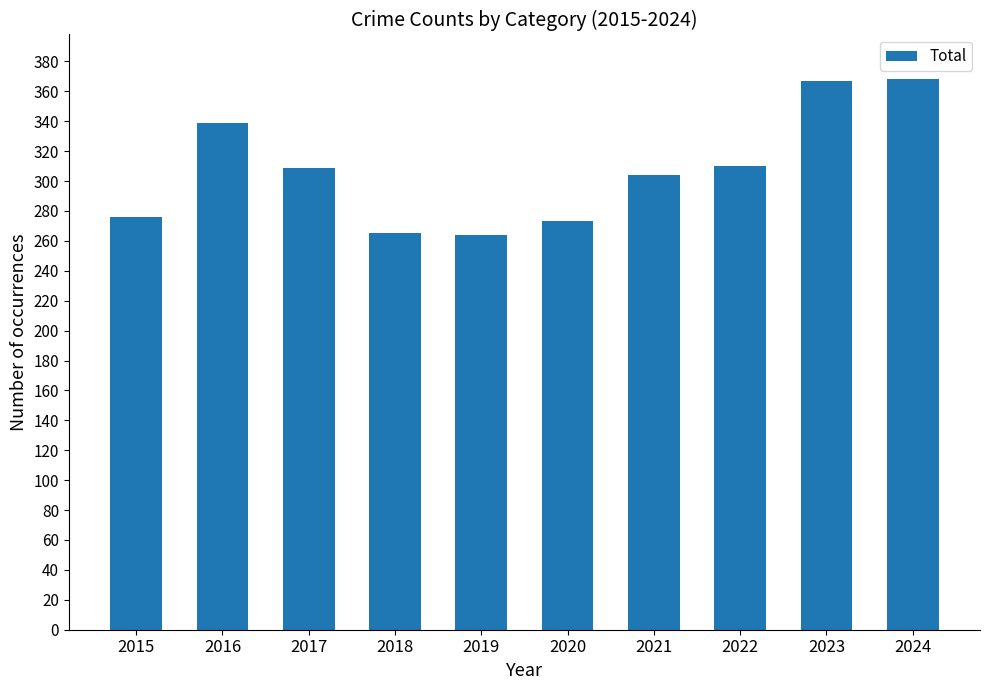

What is the sum of the values at 2016 and 2017?

648